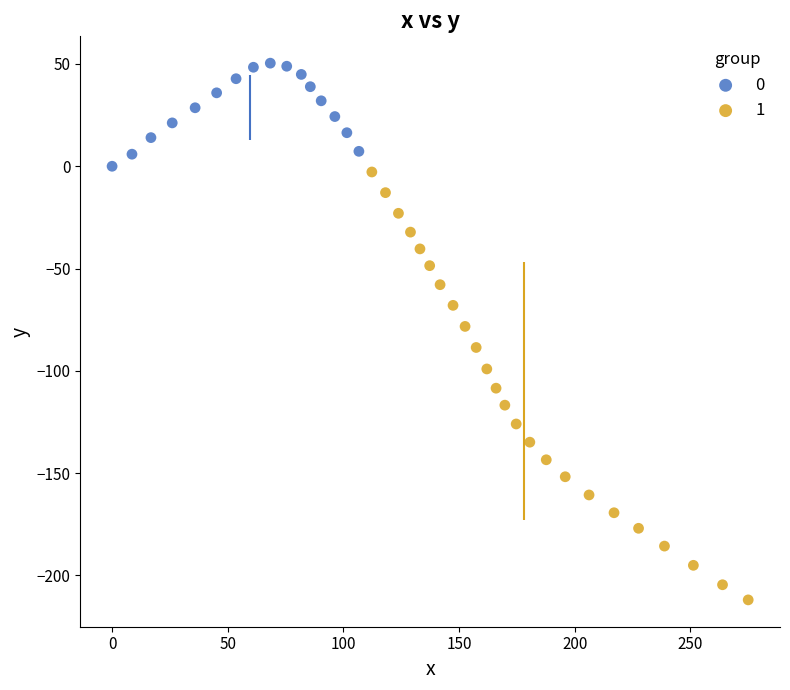

What are all the series names shown in the legend?

0, 1